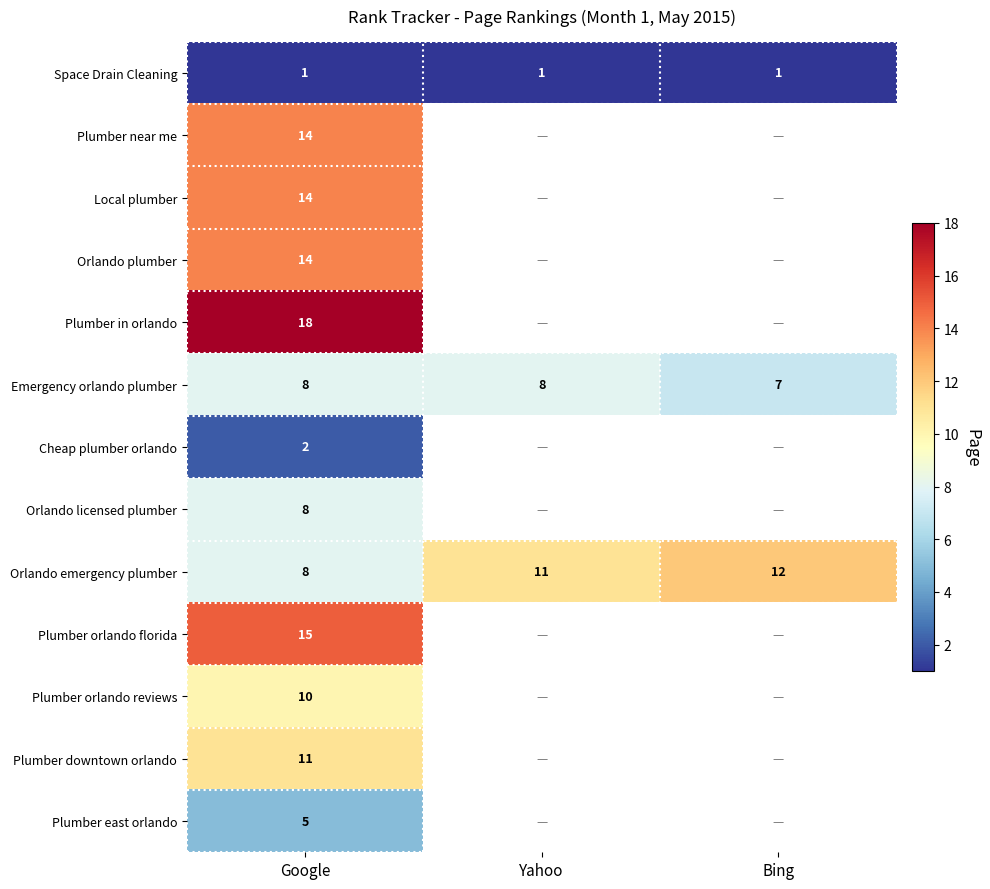

The value of Space Drain Cleaning at Google is 1. True or false?

True